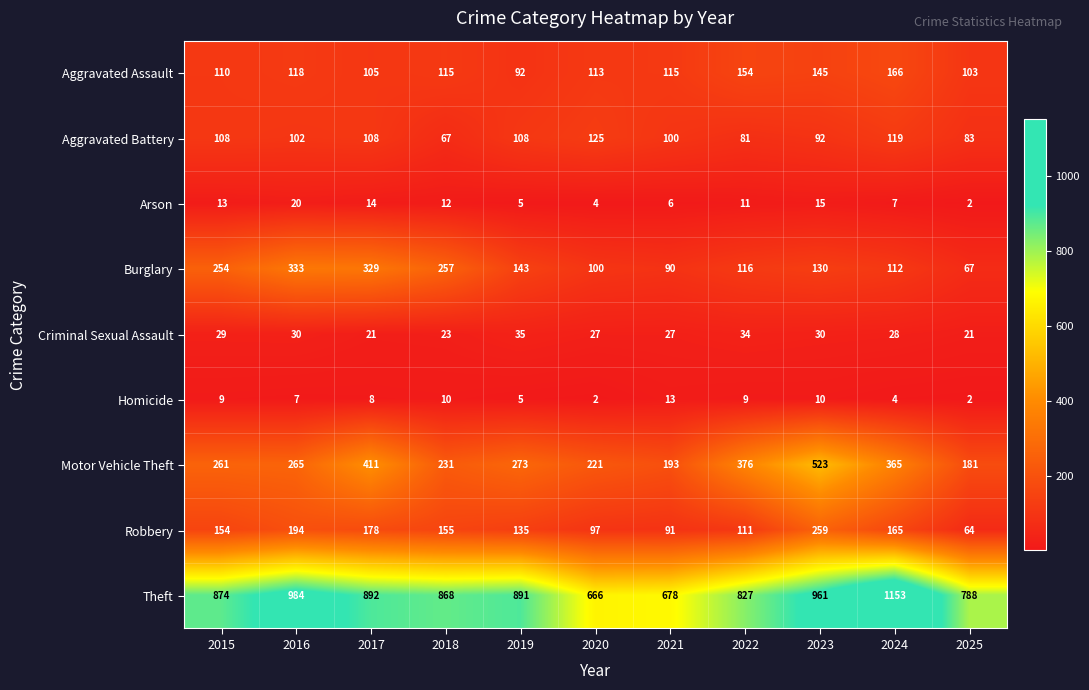

Between 2020 and 2024, which series saw the biggest shift?

Theft